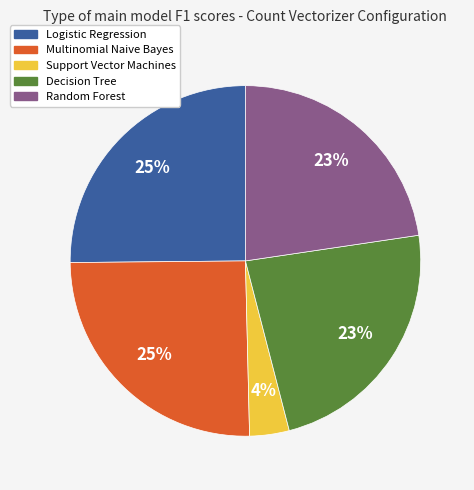

To the nearest percent, what is the combined percentage of Logistic Regression and Support Vector Machines?

29%